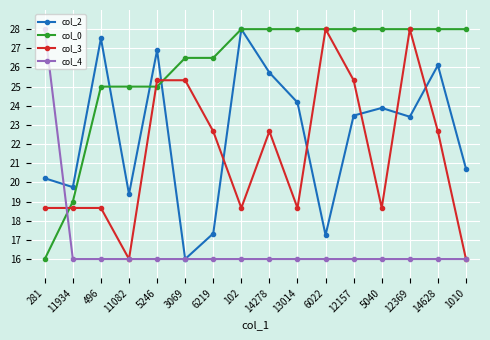

What is the difference between the maximum and second lowest values in the col_2 series?

10.7